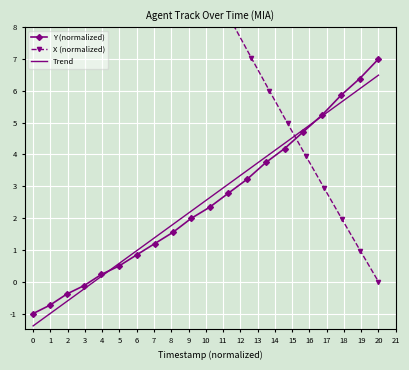

What is the maximum value for Y (normalized)?

7.0